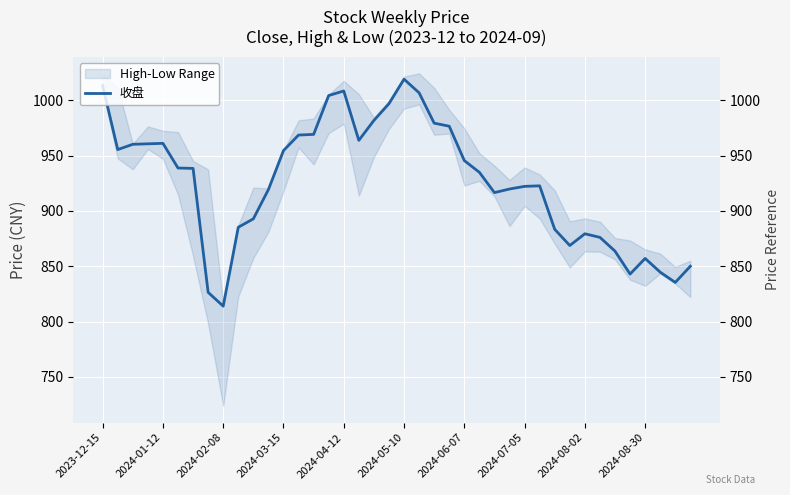

What is the sum of the values at 29 and 2024-04-12?

1883.8